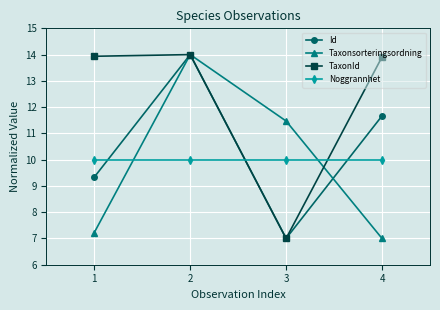

Does the chart display data point markers on the line(s)?

Yes